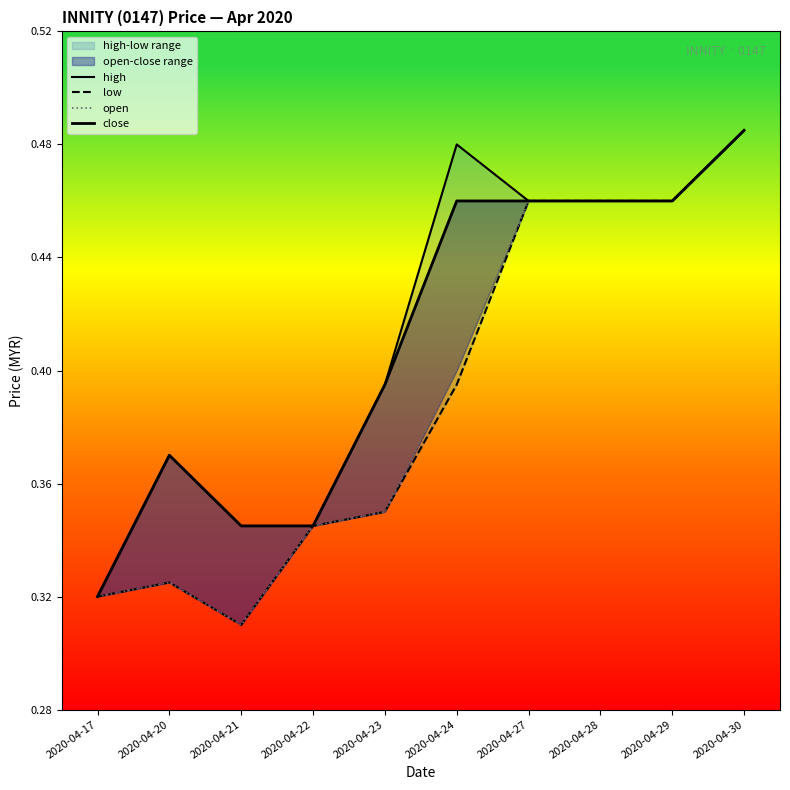

What is the value of the high point at the 4th from the left?

0.3